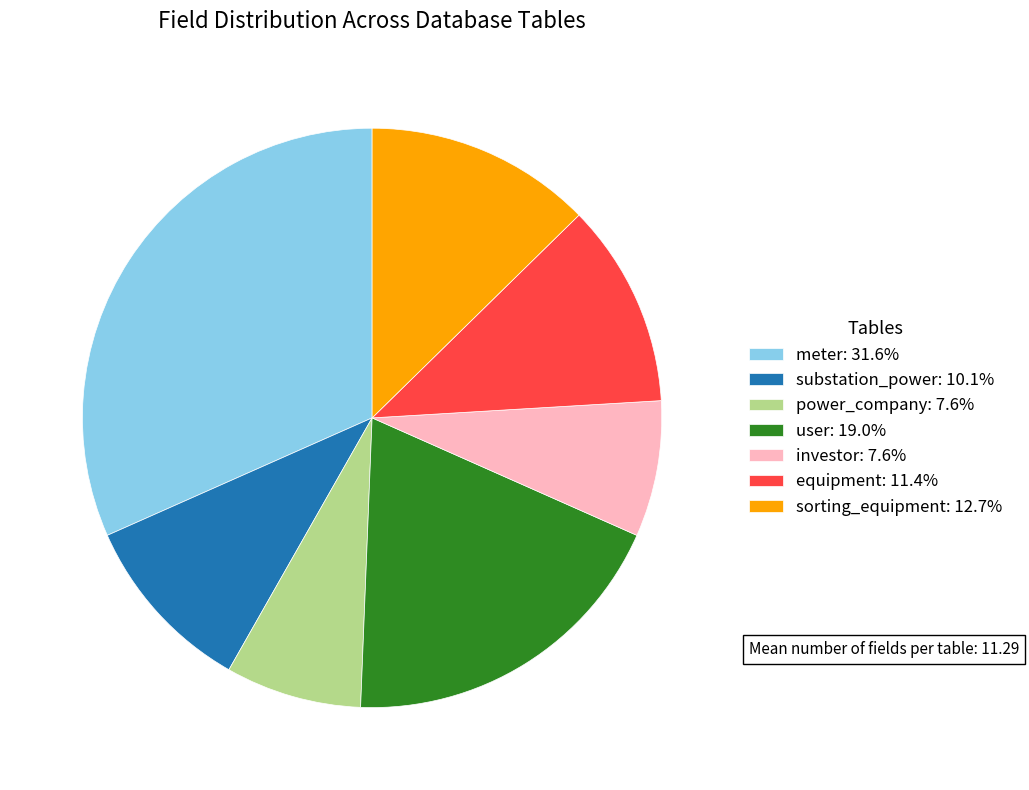

Is there a majority slice in this chart?

No